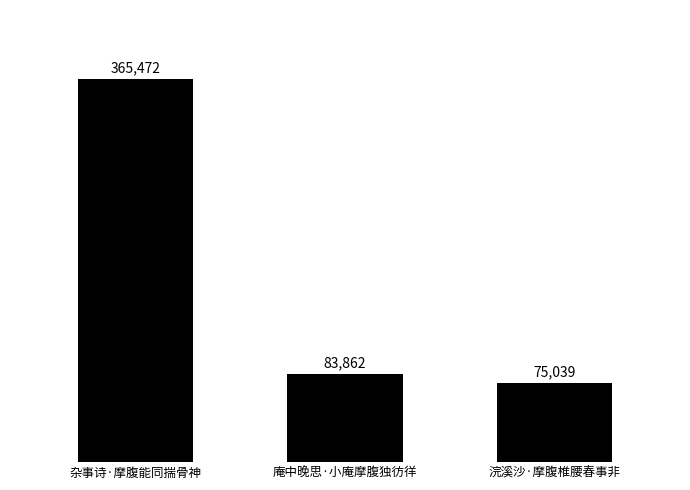

How many distinct data groups are displayed?

1